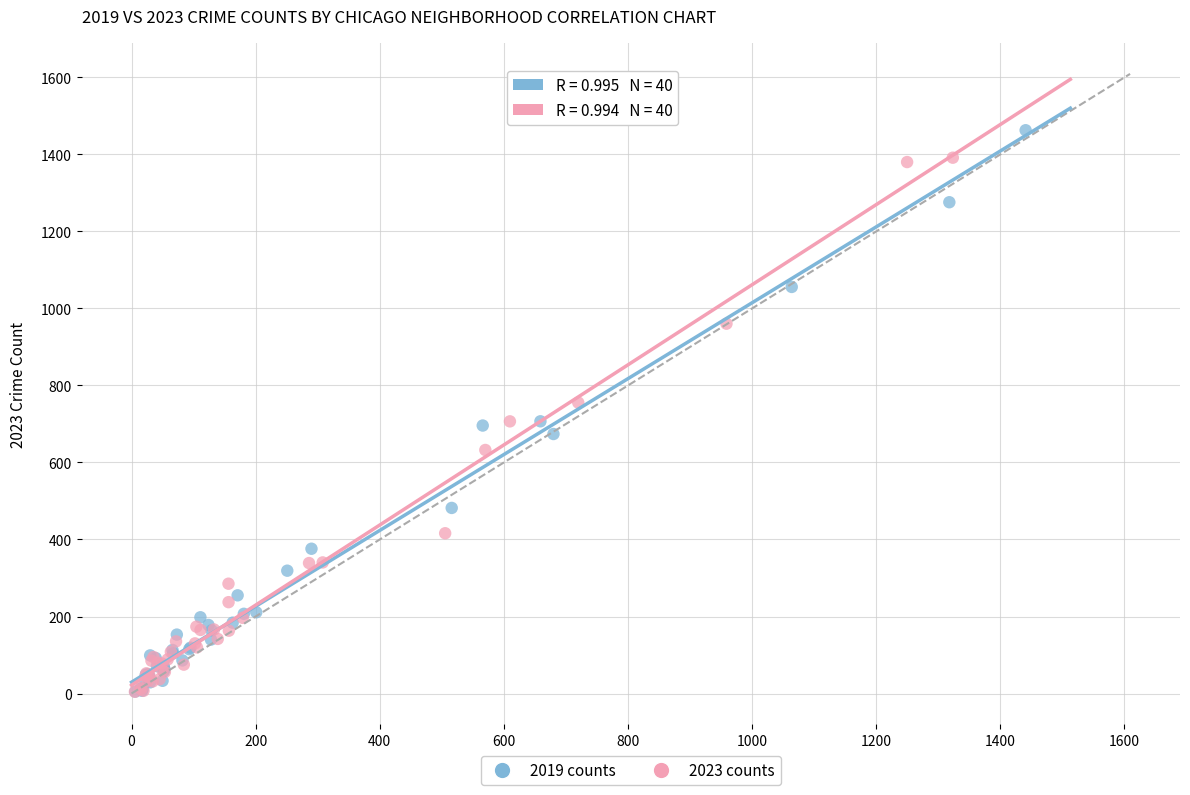

What are all the series names shown in the legend?

2019 counts, 2023 counts